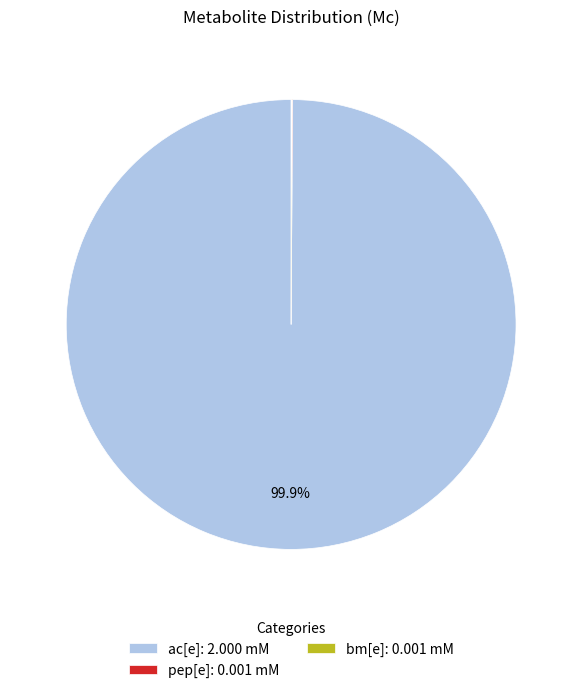

Is ac[e]: 2.000 mM the majority of the pie?

Yes